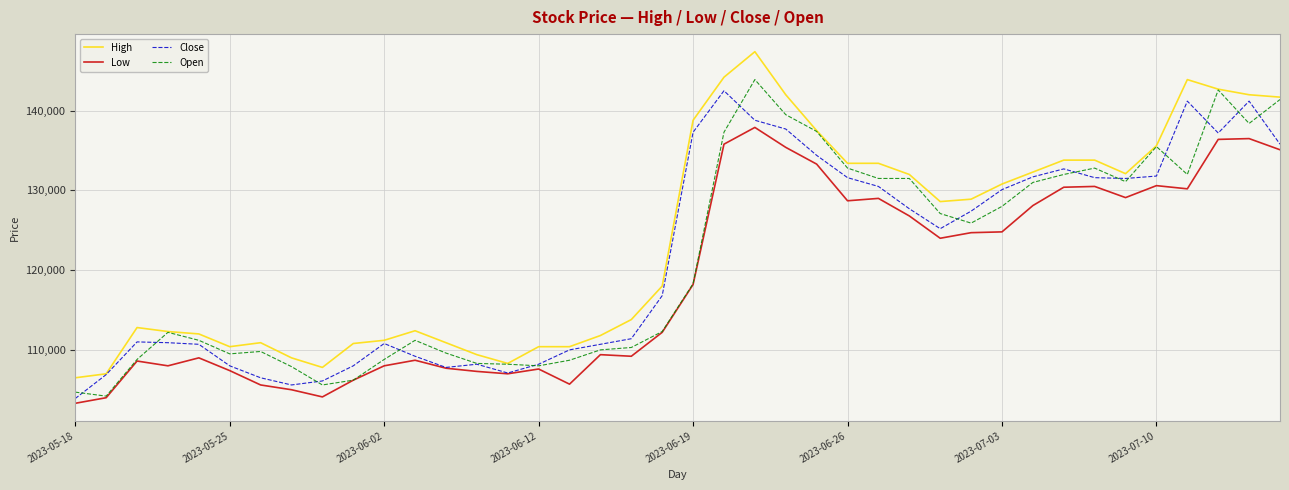

Which series has the largest total across all categories?

High